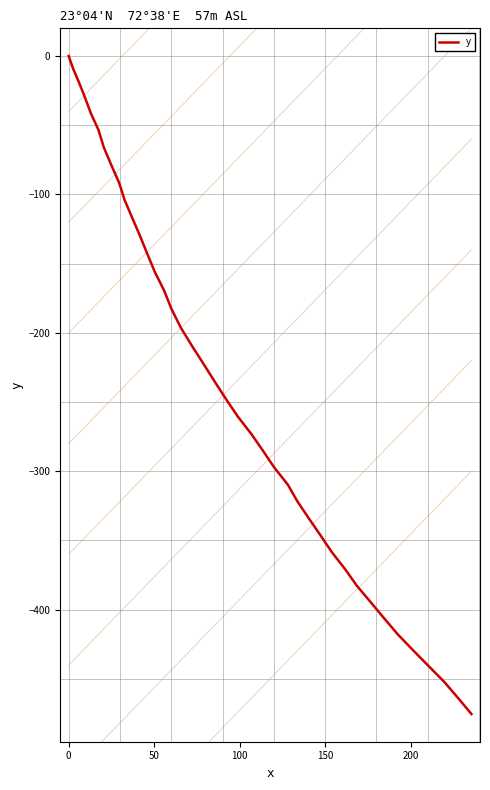

What is the difference between the maximum and minimum values?

475.4